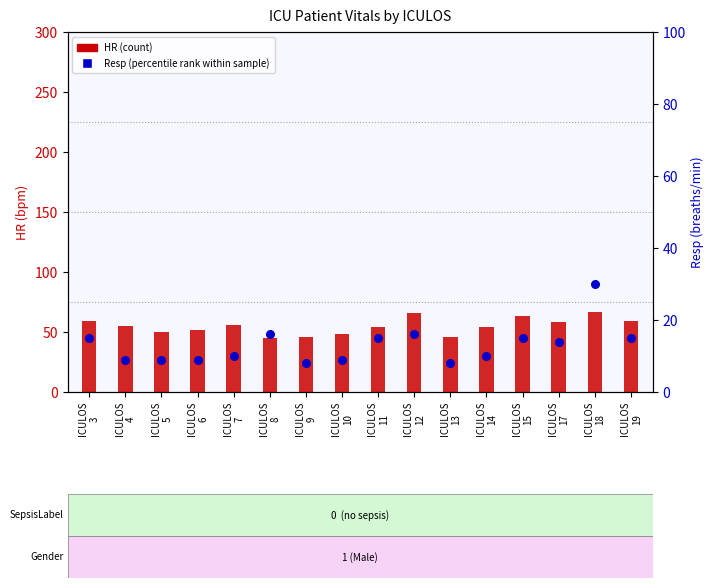

What is the total value across all series at ICULOS
19?

74.0